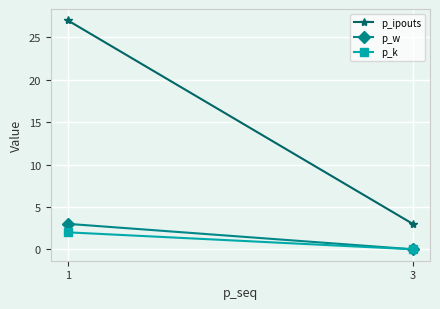

Reading left to right, transcribe all the data shown in this chart.

p_ipouts: 1=27	3=3
p_w: 1=3	3=0
p_k: 1=2	3=0